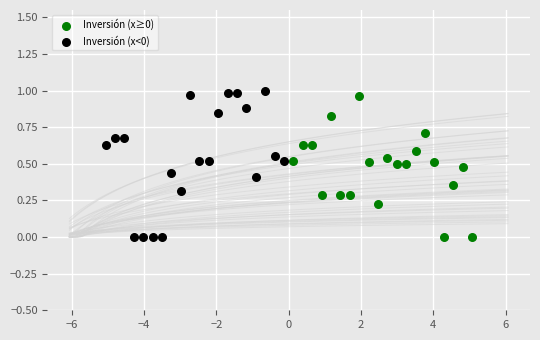

What are all the series names shown in the legend?

Inversión (x≥0), Inversión (x<0)